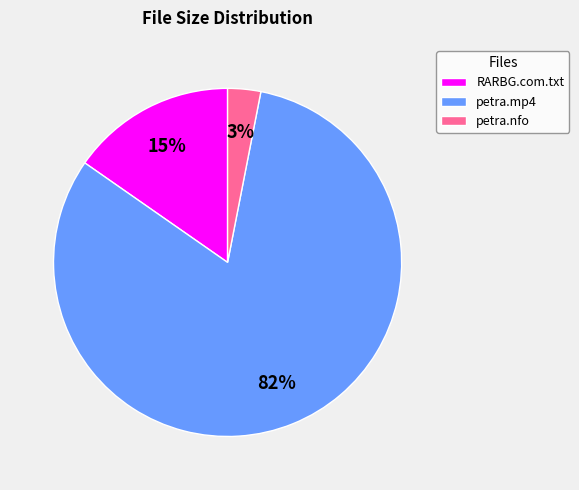

To the nearest percent, what is the average slice percentage?

33%